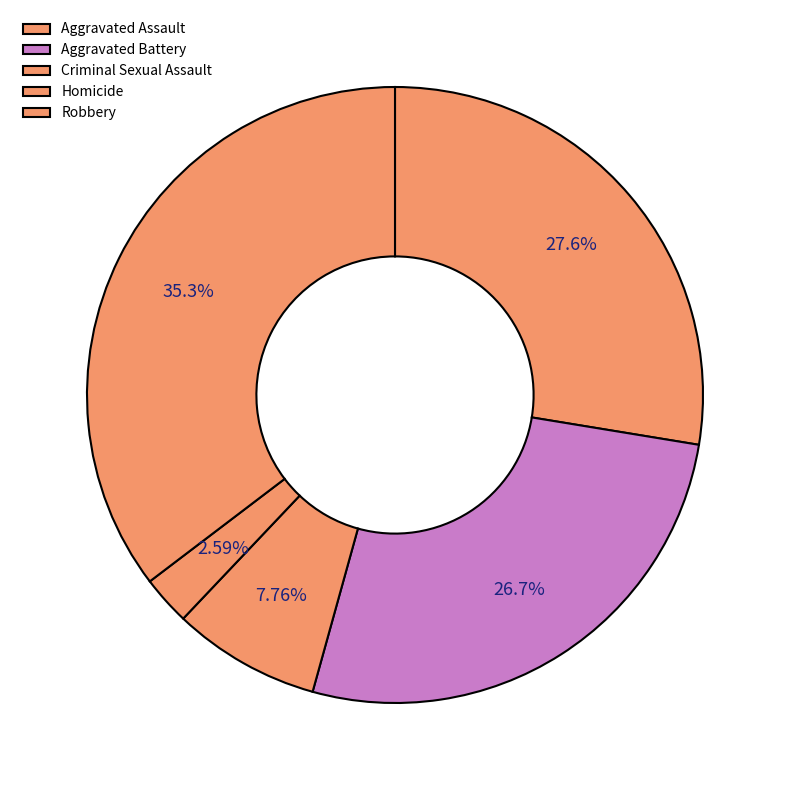

How many segments does this pie chart have?

5